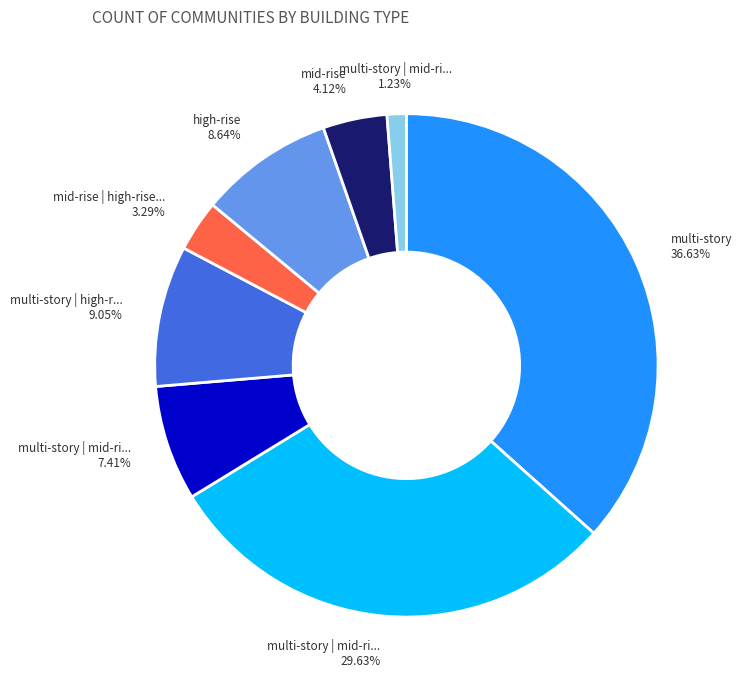

Is there a majority slice in this chart?

No